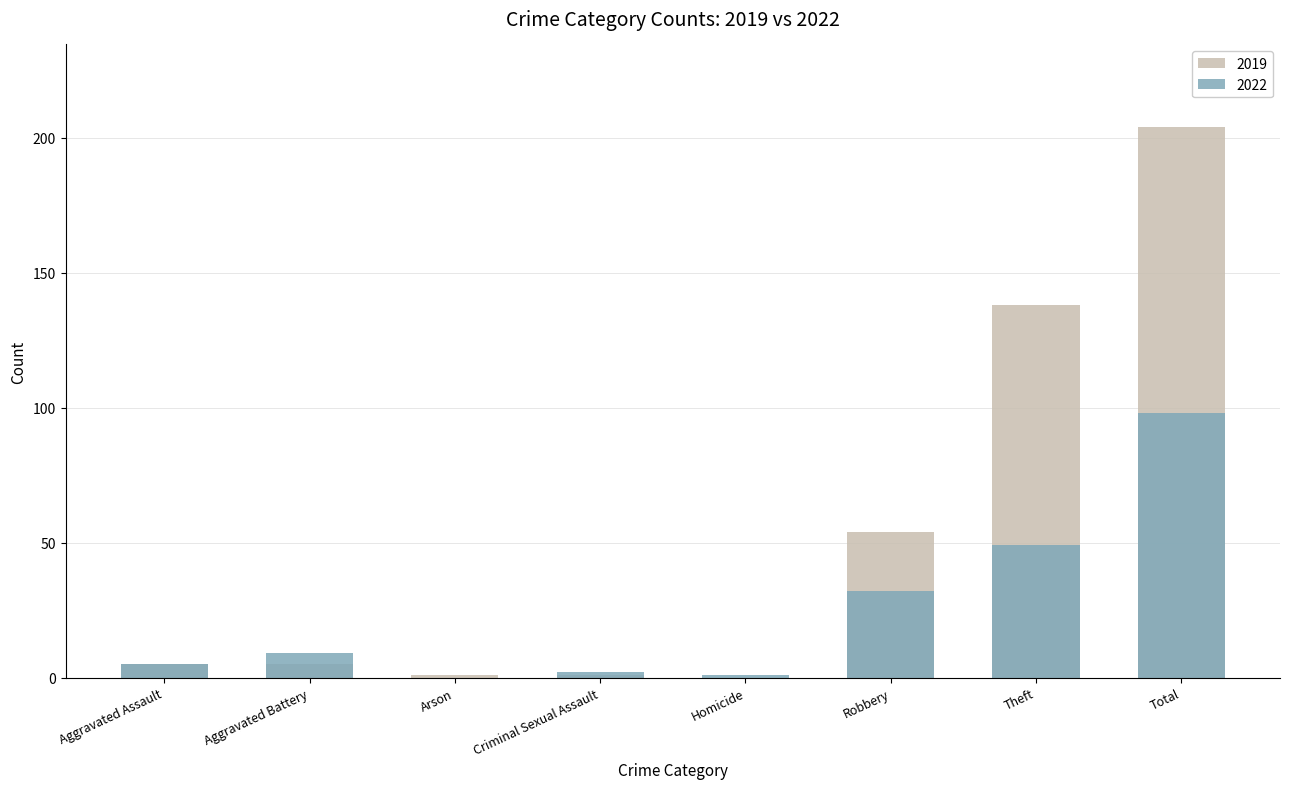

Between Robbery and Arson, which is larger?

Robbery